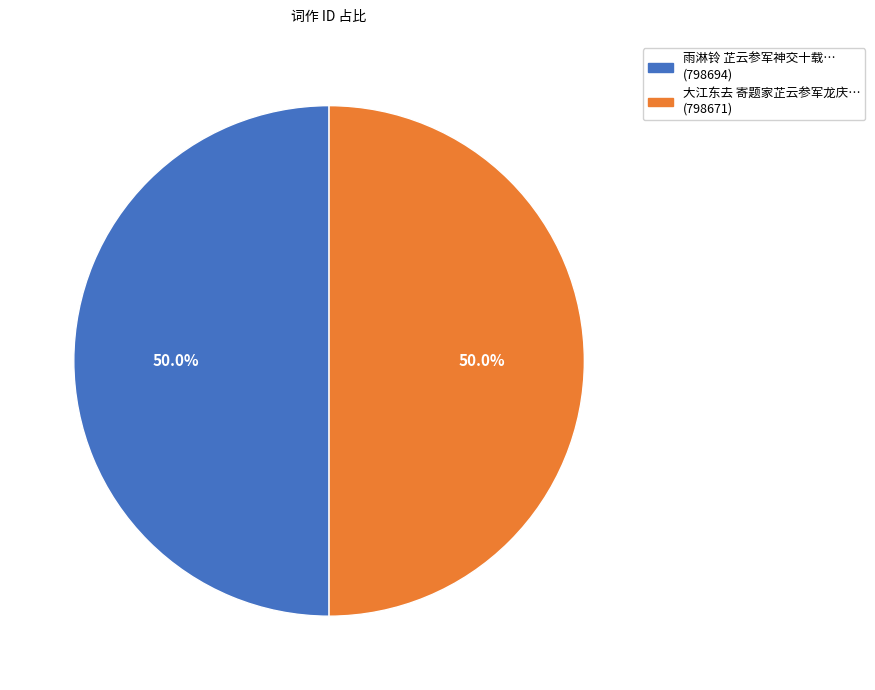

Count the number of slices in the pie.

2